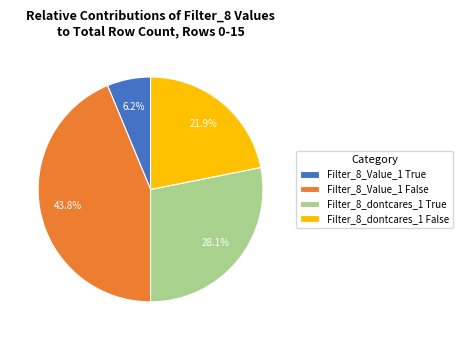

Count the number of slices in the pie.

4